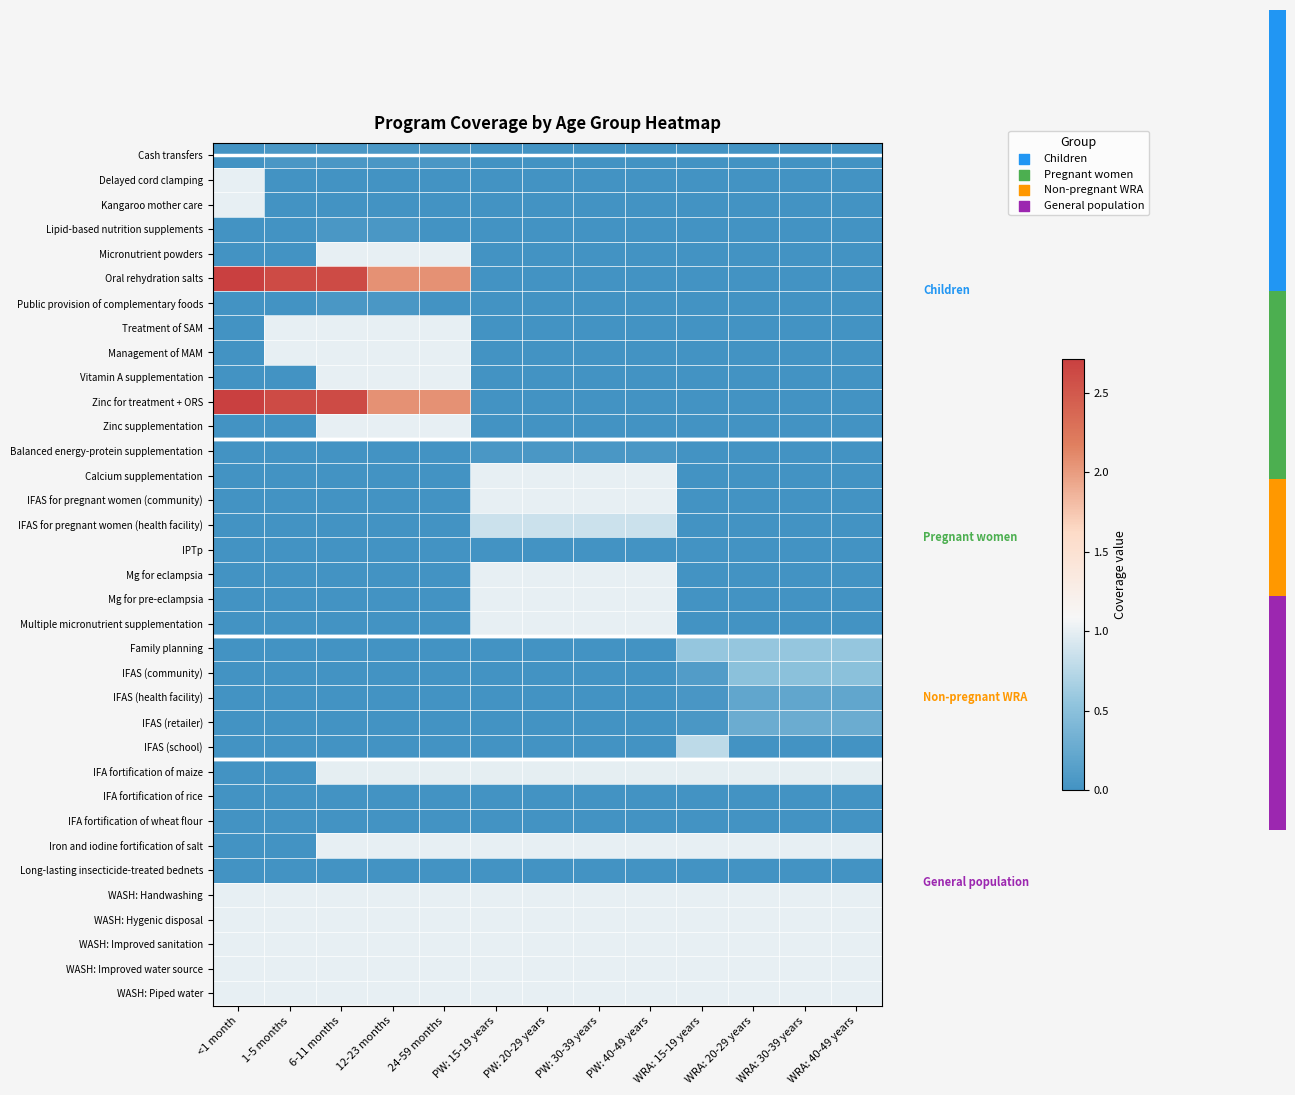

At which category does the chart reach its peak across all series?

<1 month